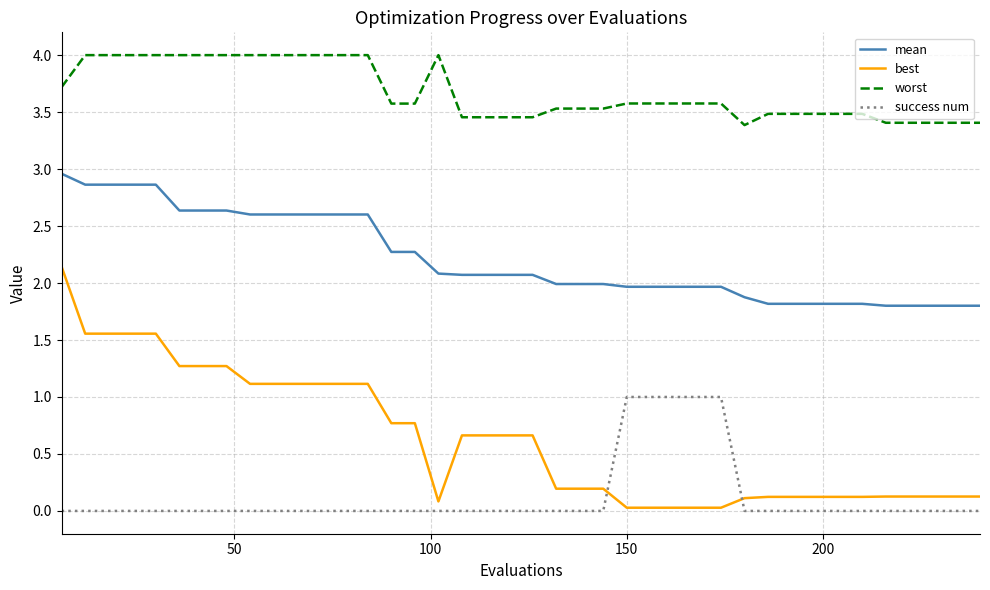

What is the difference between the maximum and minimum values in the success num series?

1.0